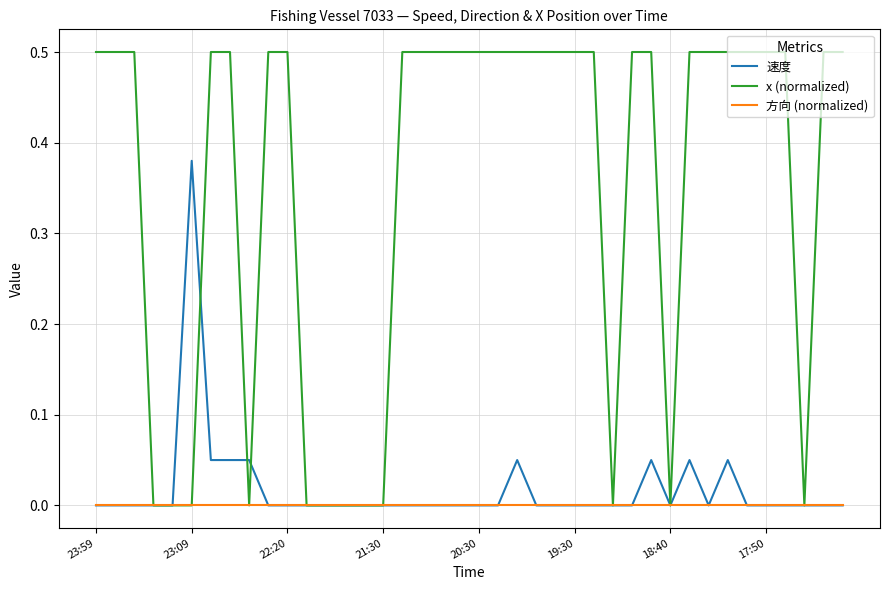

What are all the series names shown in the legend?

速度, x (normalized), 方向 (normalized)